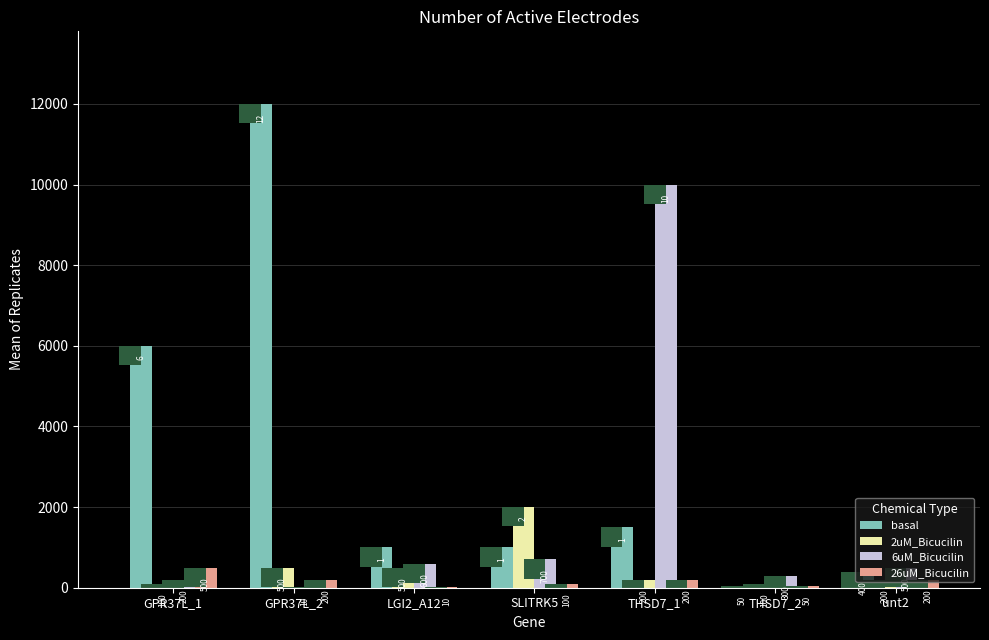

What is the maximum value shown in the chart?

12000